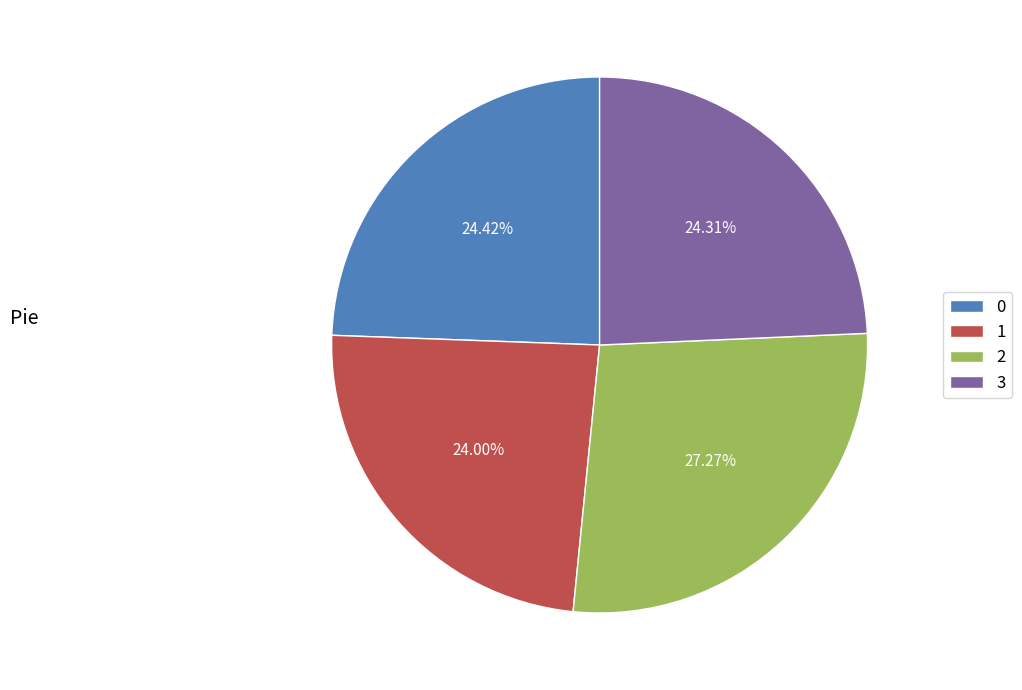

Is 3 the majority of the pie?

No